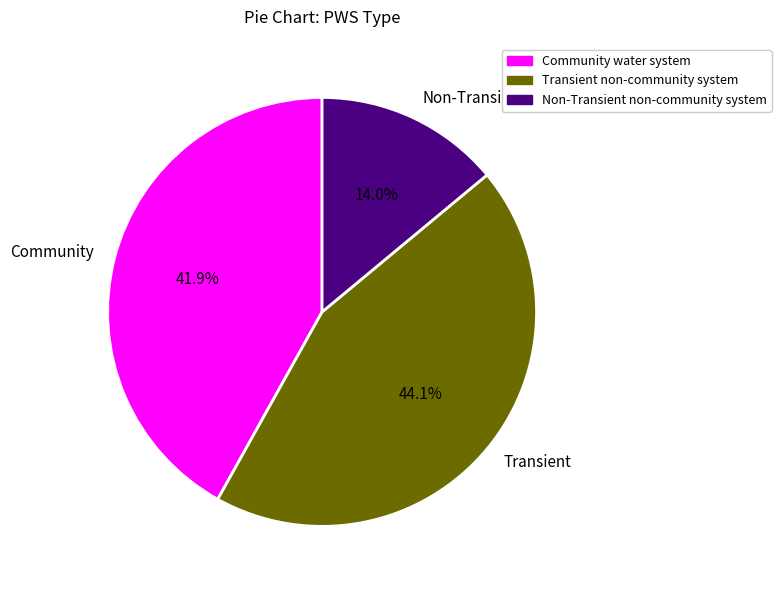

What is the total percentage of Transient and Community?

86.0%